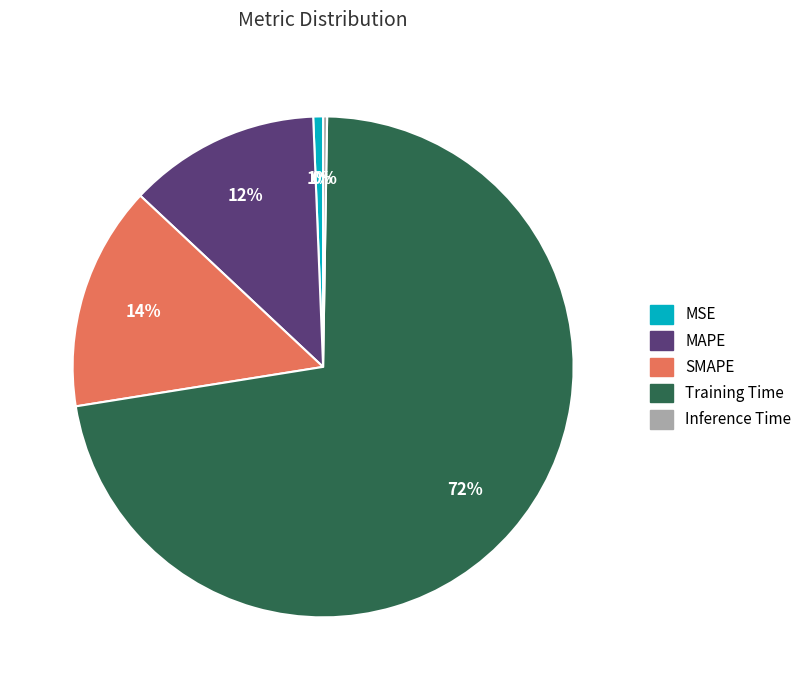

Is there a majority slice in this chart?

Yes